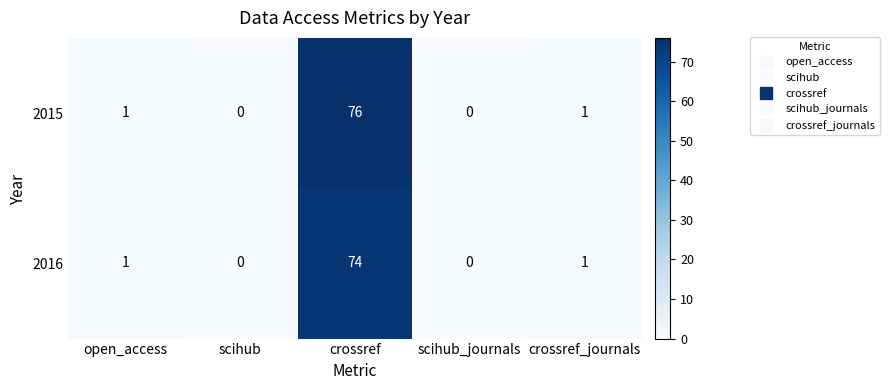

How many categories are shown in the chart?

5